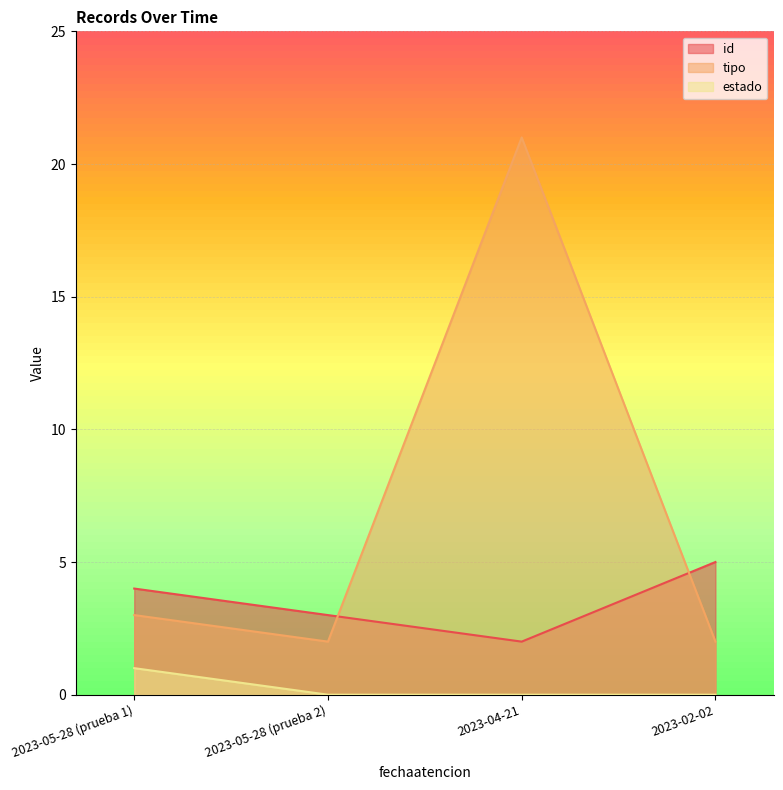

Which series changed the most between 2023-05-28 (prueba 2) and 2023-05-28 (prueba 1)?

id